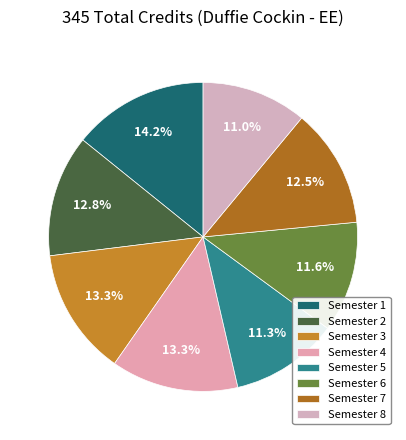

The Semester 2 slice represents 26% of the pie. True or false?

False